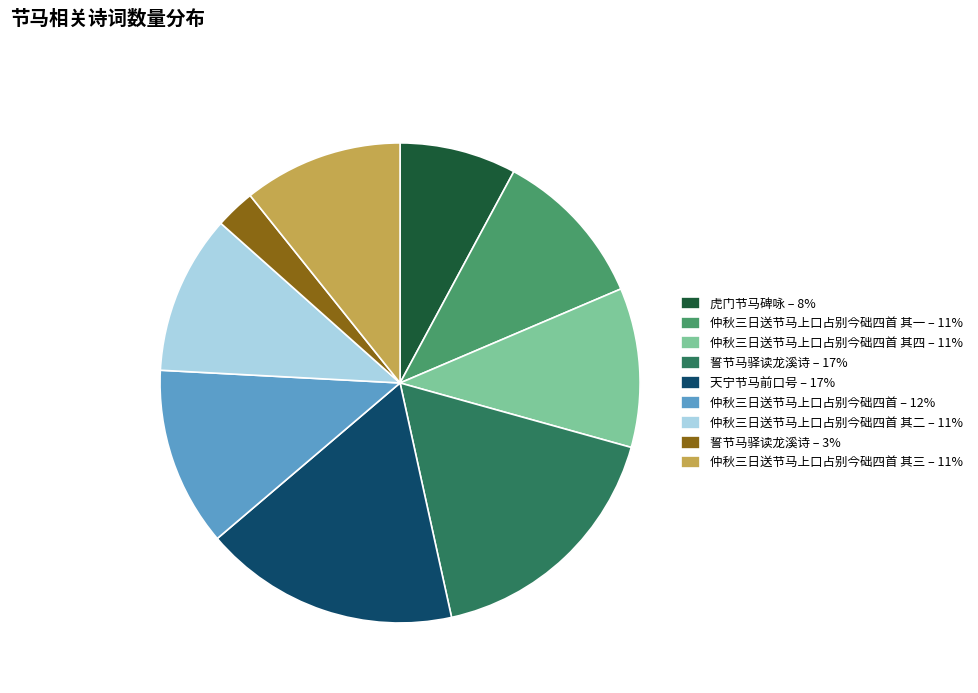

True or false: 誓节马驿读龙溪诗 – 17% accounts for 17% of the total.

True